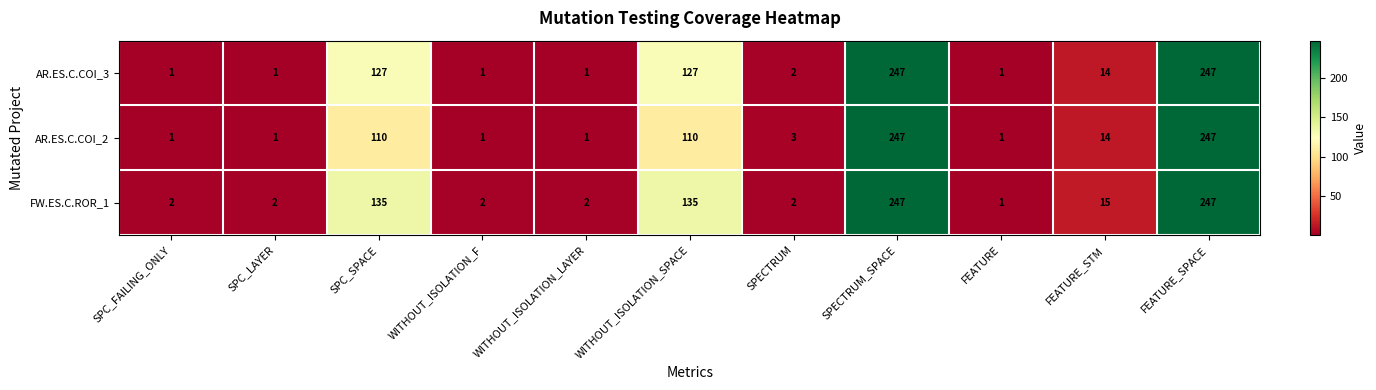

List the series in order of their overall mean, highest first.

FW.ES.C.ROR_1, AR.ES.C.COI_3, AR.ES.C.COI_2